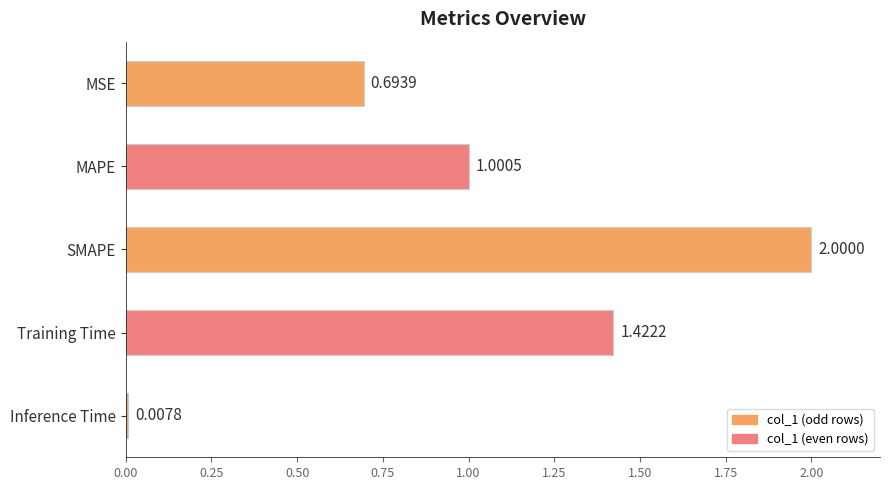

Where is the data nearest to the value 1?

MAPE